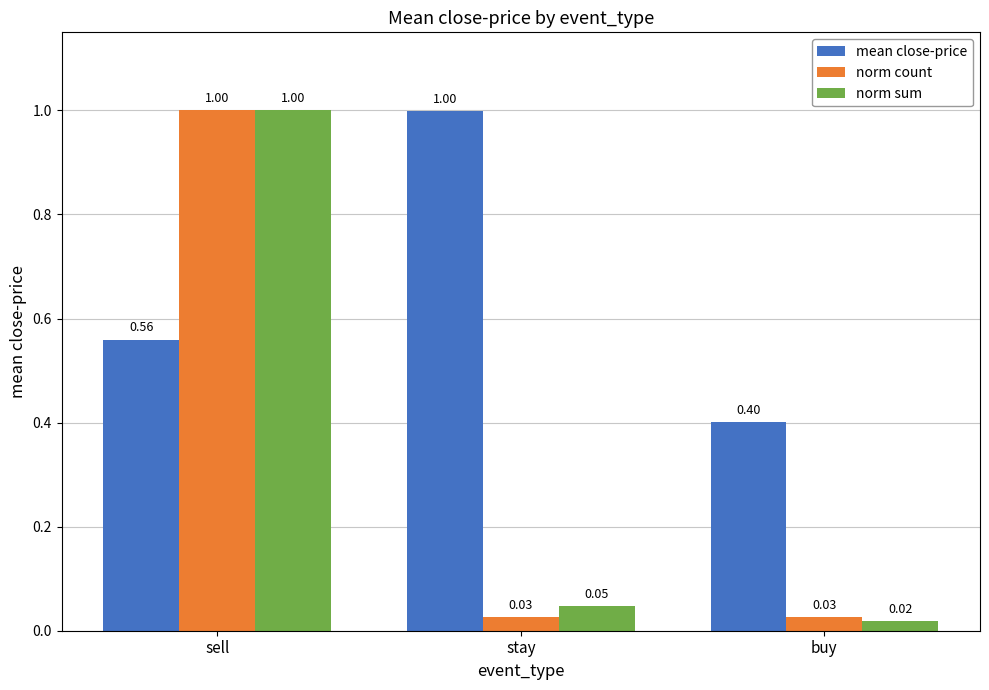

What is the sum of all norm sum values?

1.1